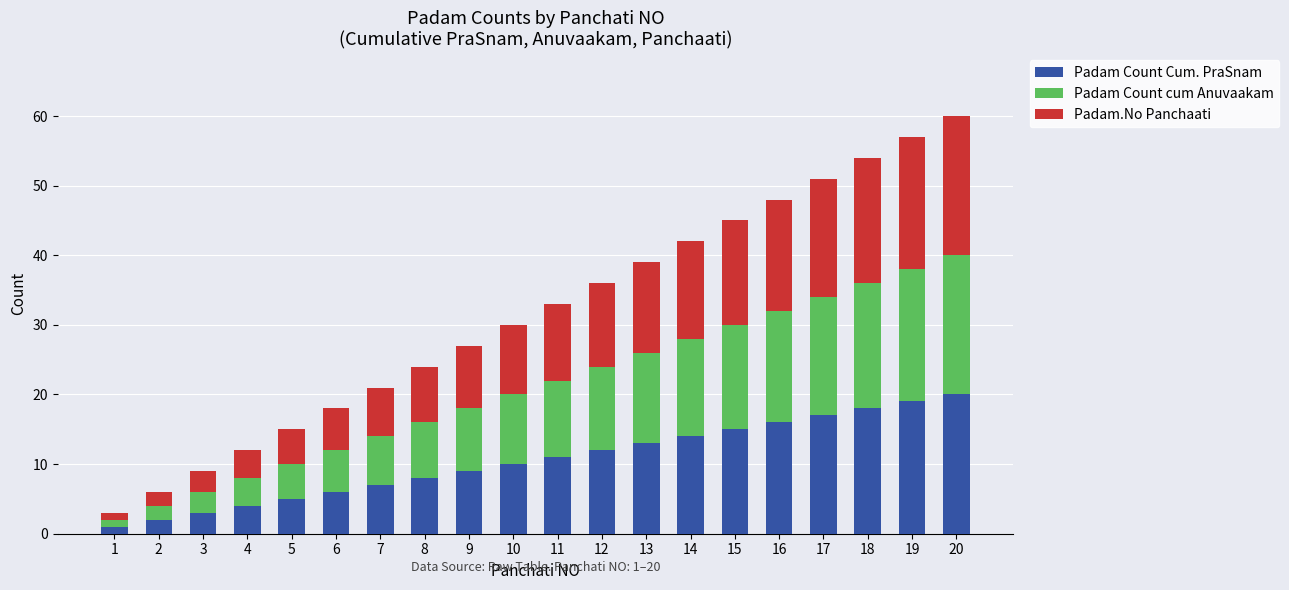

What are all the series names shown in the legend?

Padam Count Cum. PraSnam, Padam Count cum Anuvaakam, Padam.No Panchaati